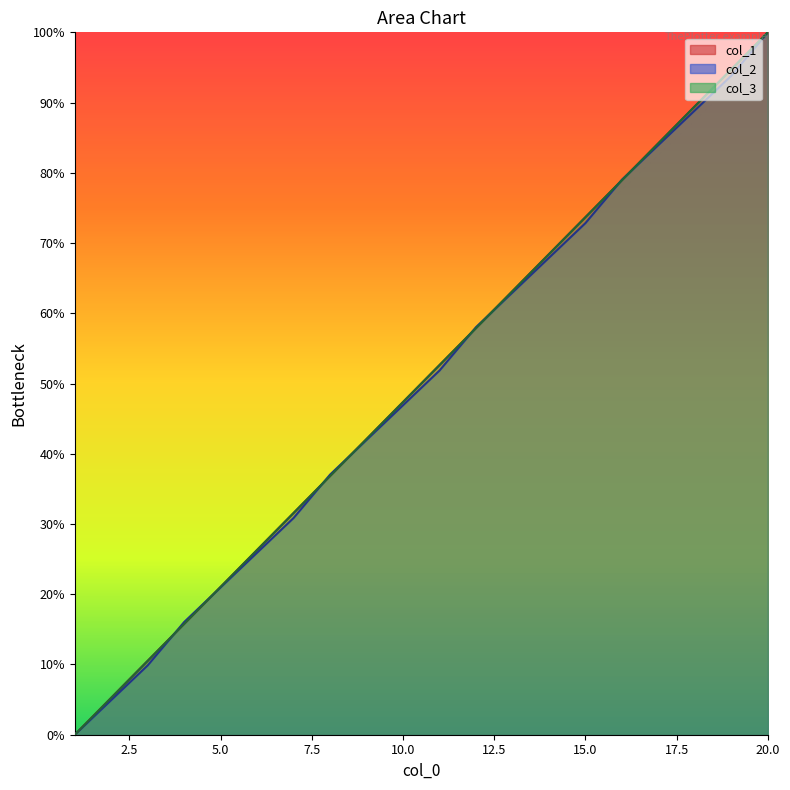

Which category has the lowest value in the col_1 series?

1